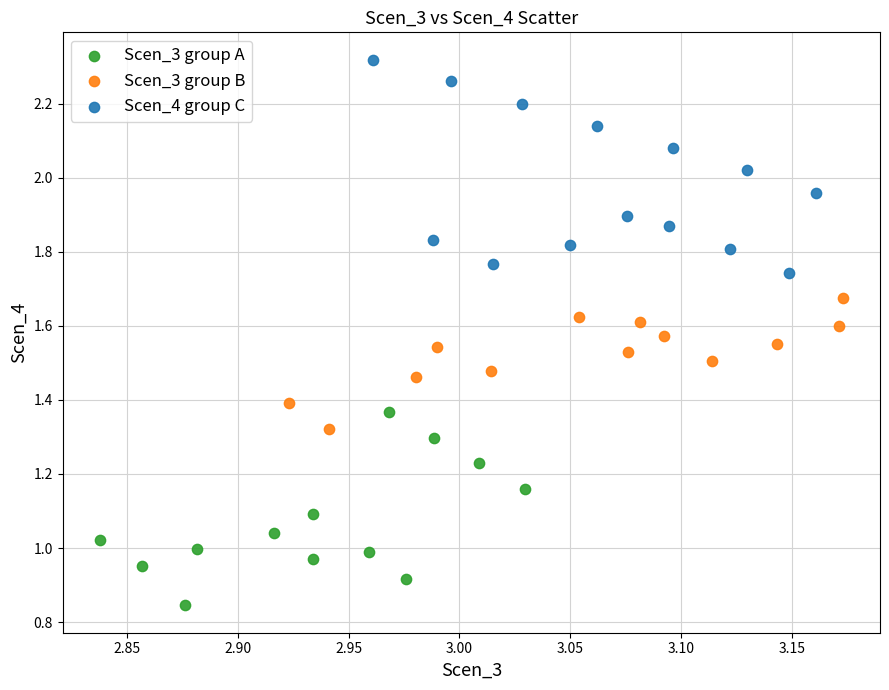

Which series contains the highest Y value?

Scen_4 group C